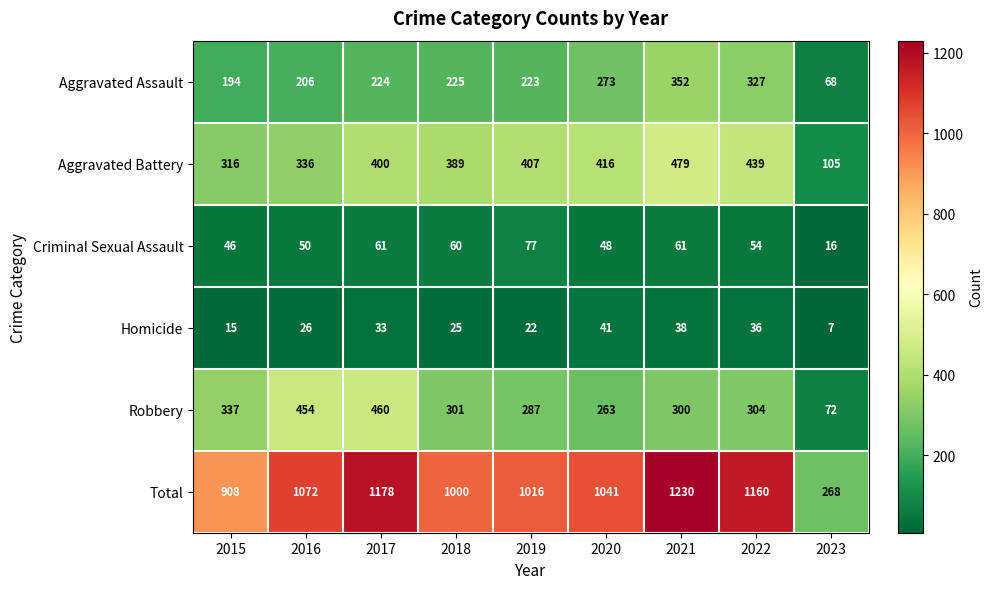

The Aggravated Assault series shows 206 at 2016. True or false?

True